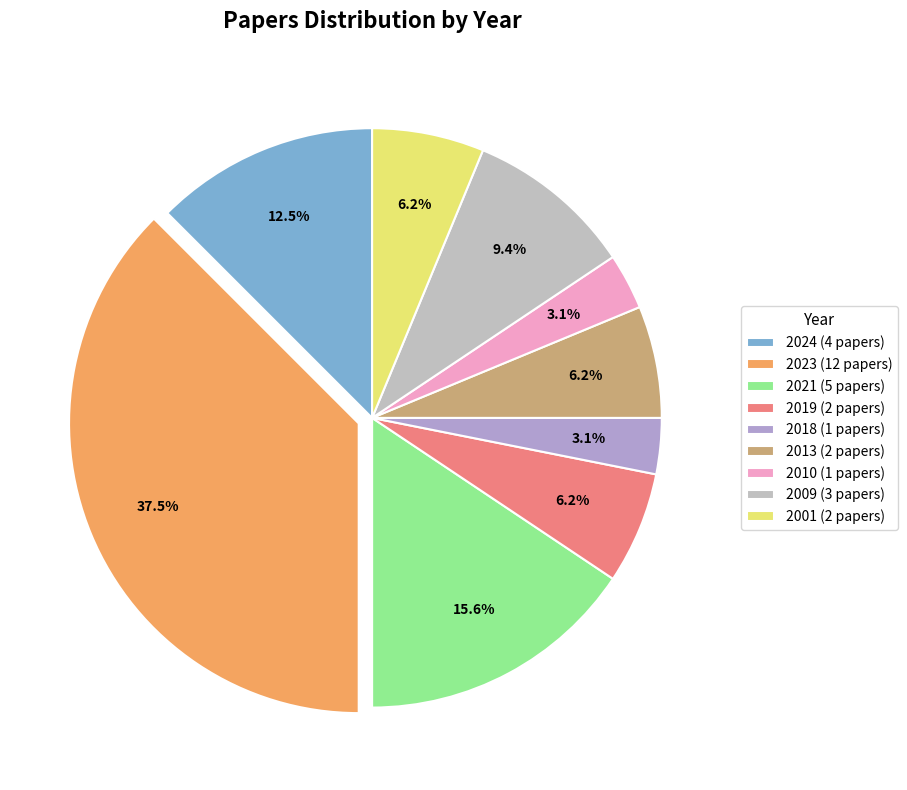

Which slice is the smallest?

2018